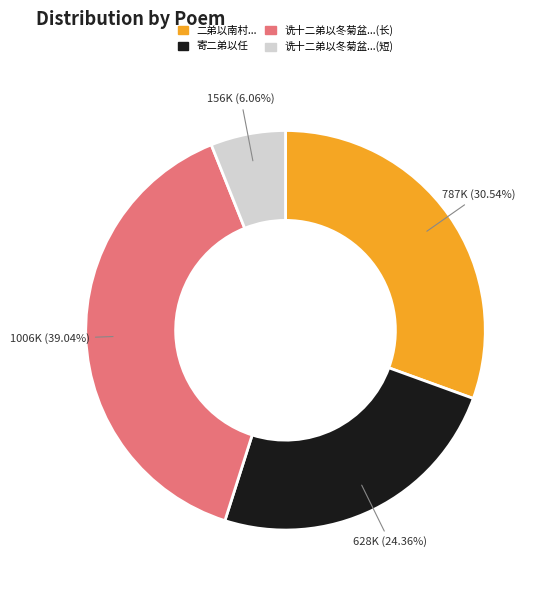

Does any single category account for the majority?

No